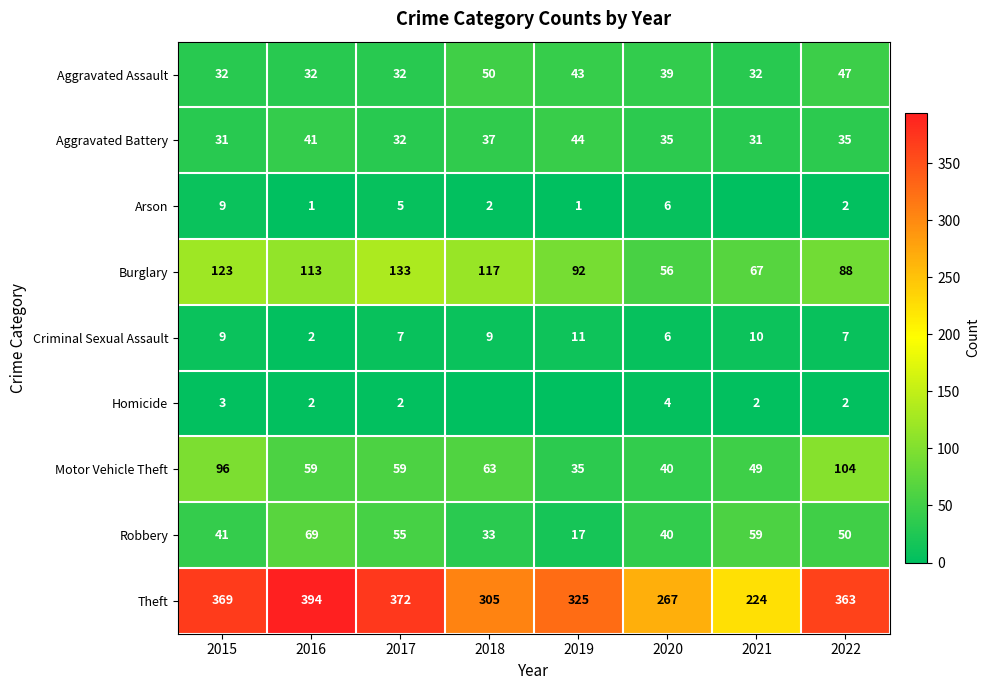

What is the total value across all series at 2022?

698